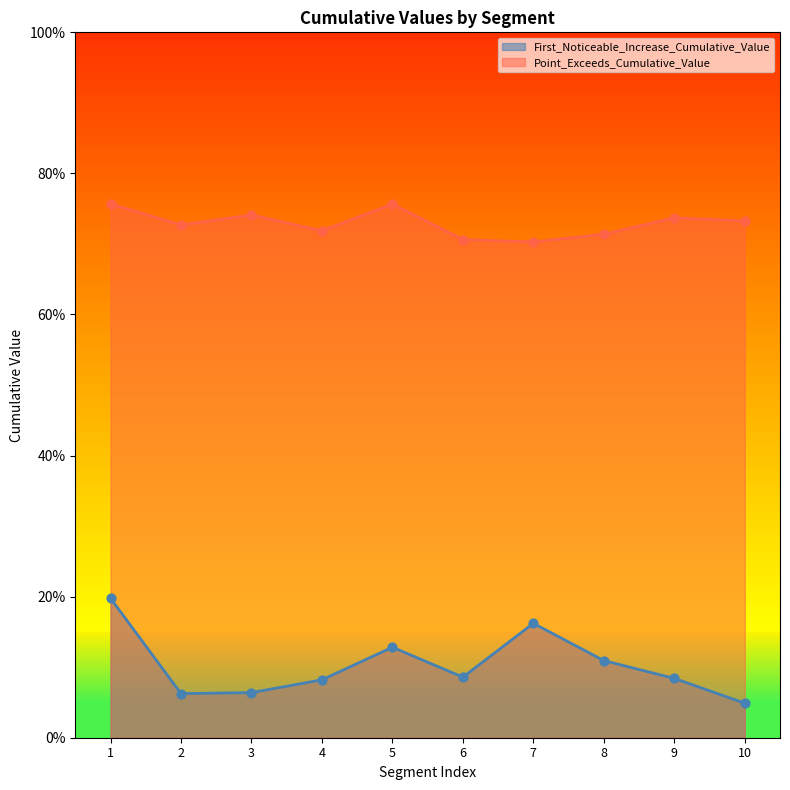

What are all the series names shown in the legend?

First_Noticeable_Increase_Cumulative_Value, Point_Exceeds_Cumulative_Value